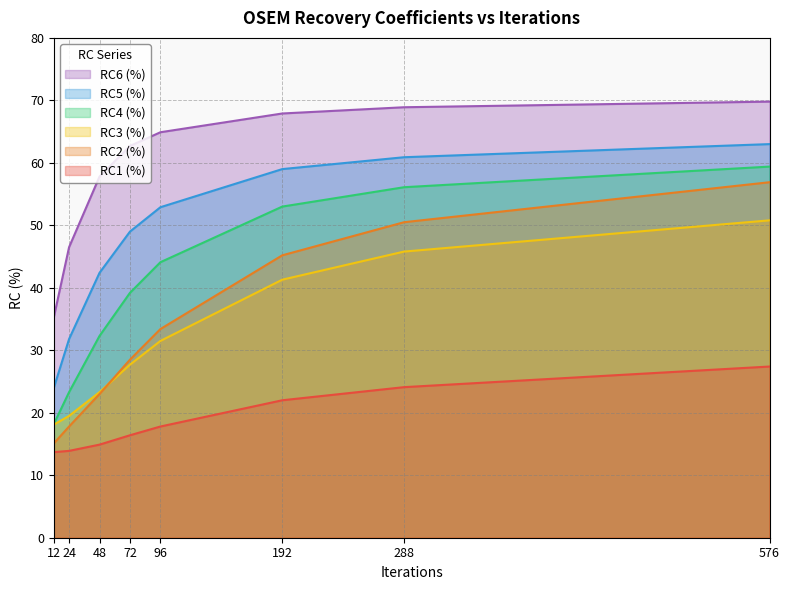

What is the sum of all RC2 (%) values?

270.4